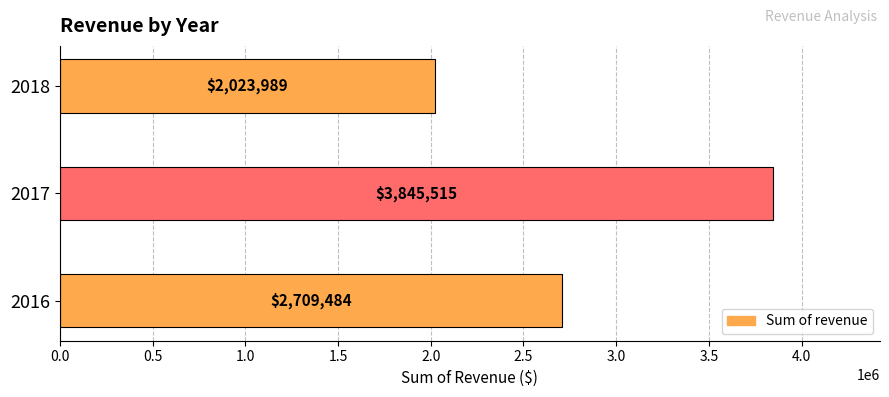

Read the value at 2018.

2023989.4